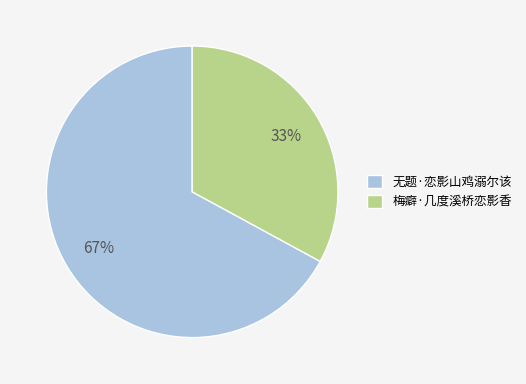

Do 梅癖·几度溪桥恋影香 and 无题·恋影山鸡溺尔该 together represent more than half of the pie?

Yes